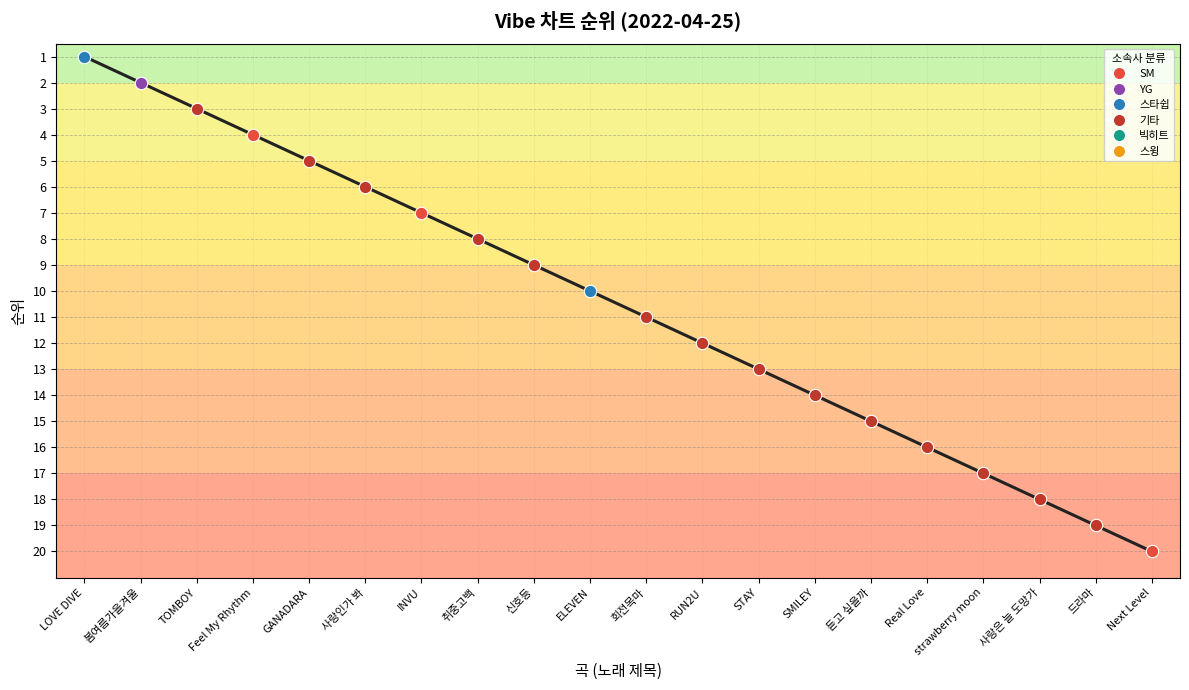

Which has a higher value, STAY or 봄여름가을겨울?

STAY